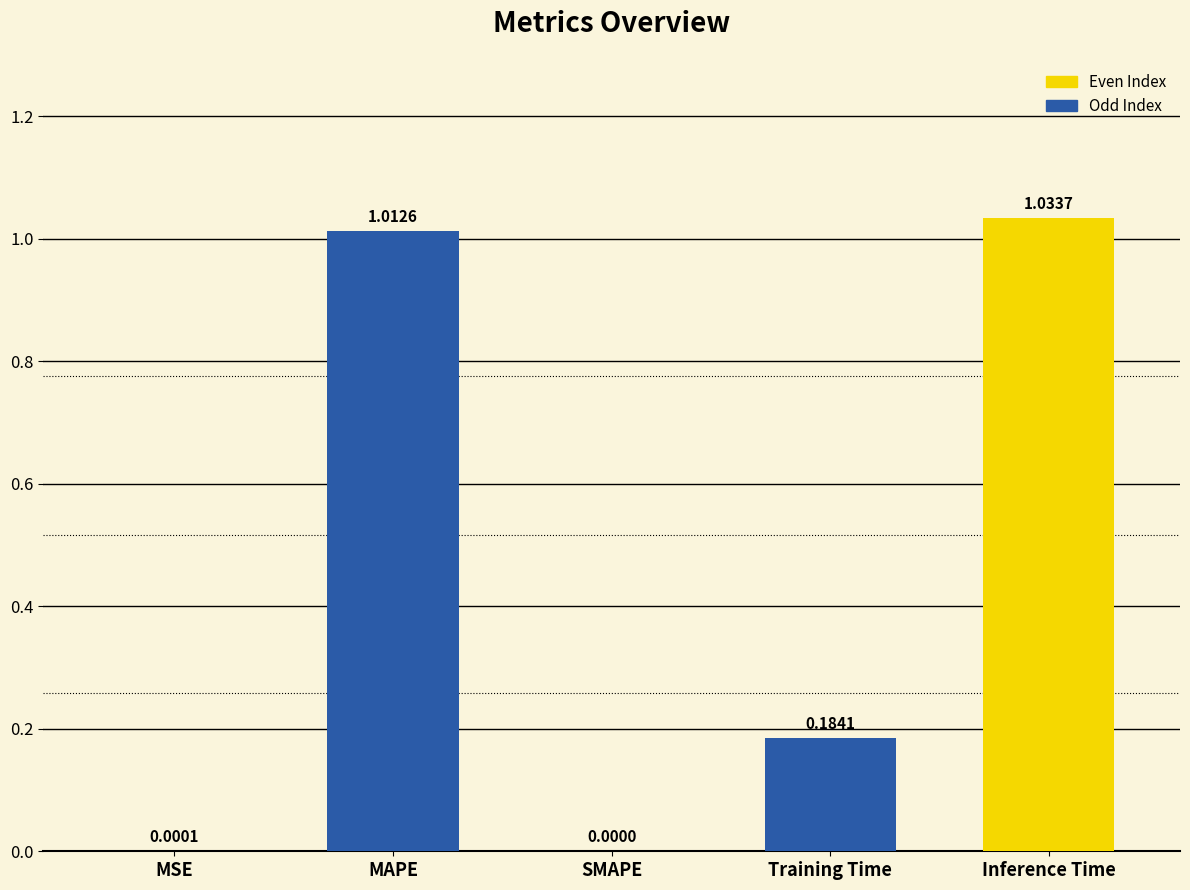

Where is the data nearest to the value 0?

SMAPE